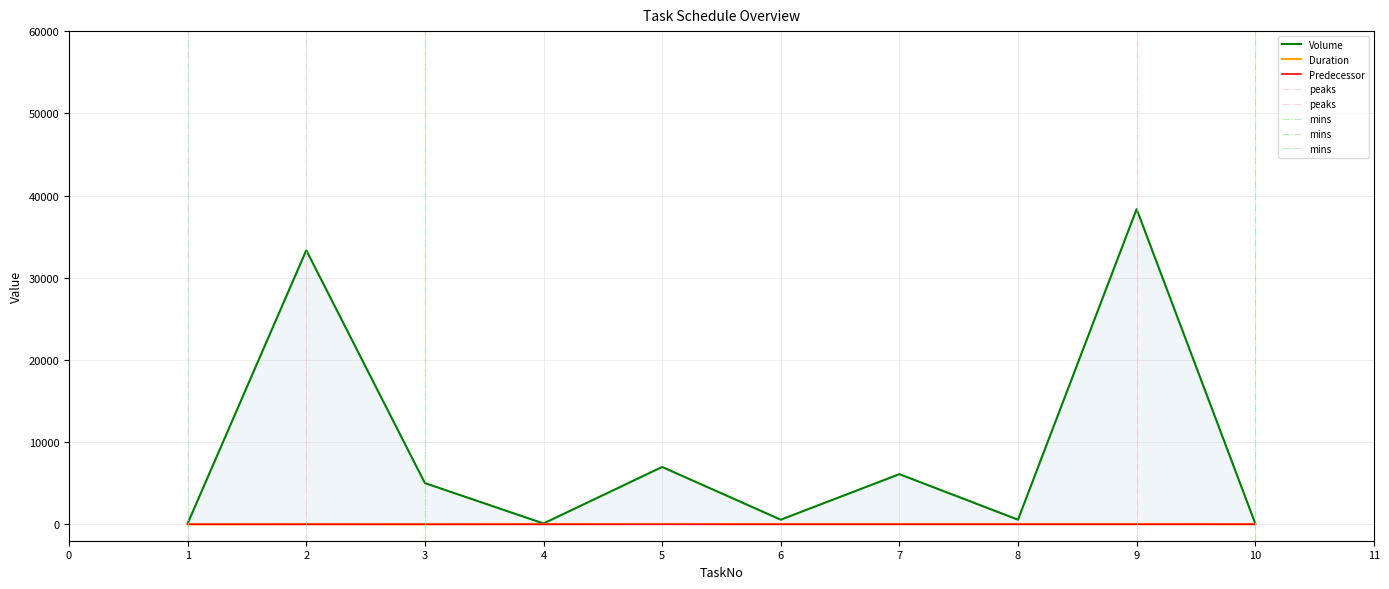

True or false: Duration has a value of 21 at 4.

True